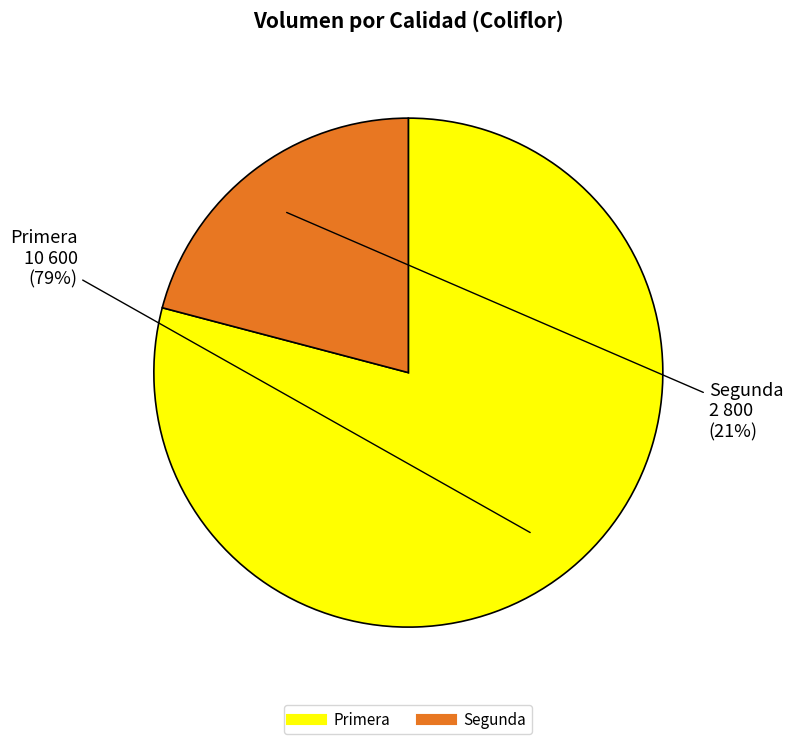

True or false: Segunda accounts for 21% of the total.

True